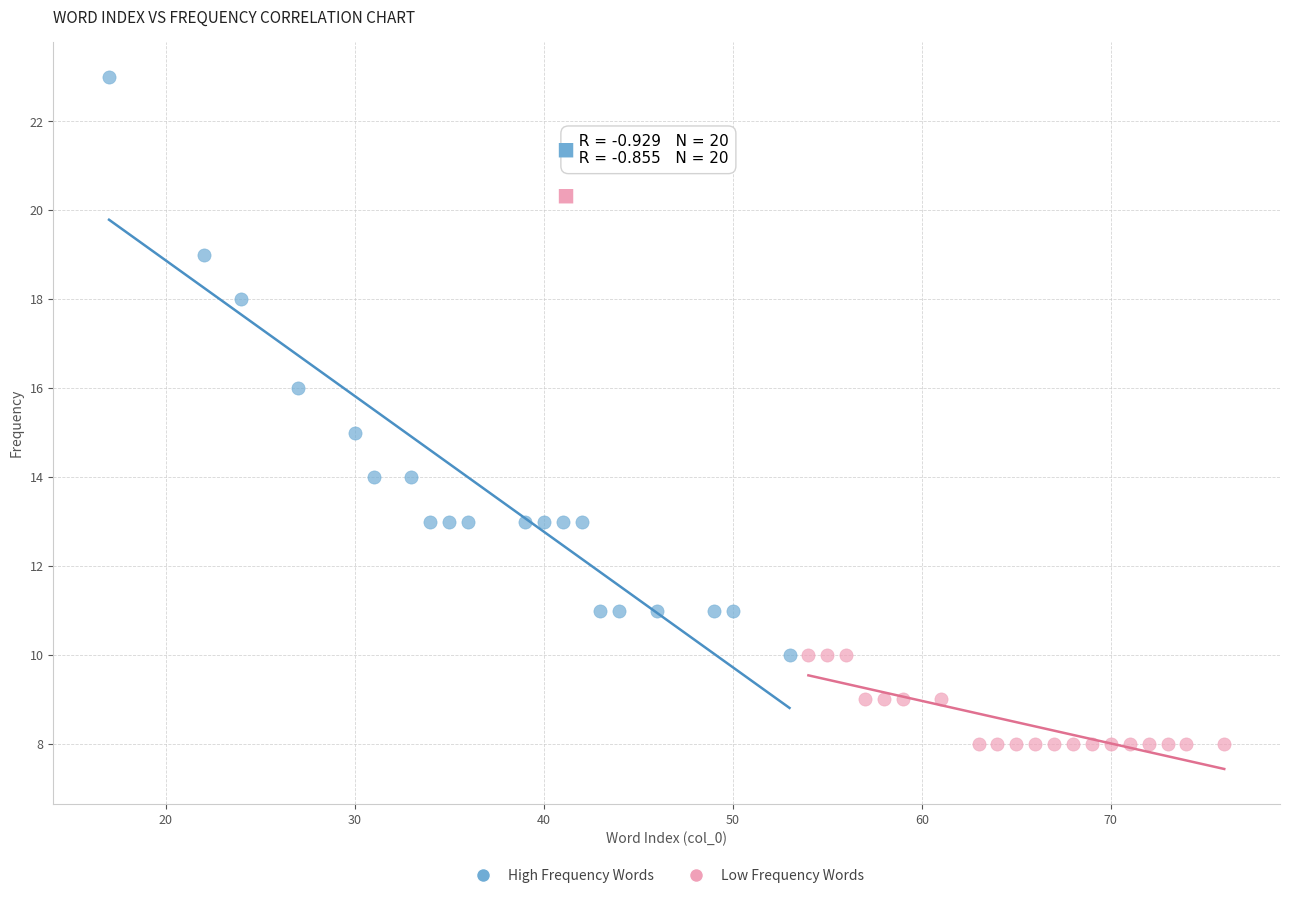

Which series contains the highest Y value?

High Frequency Words